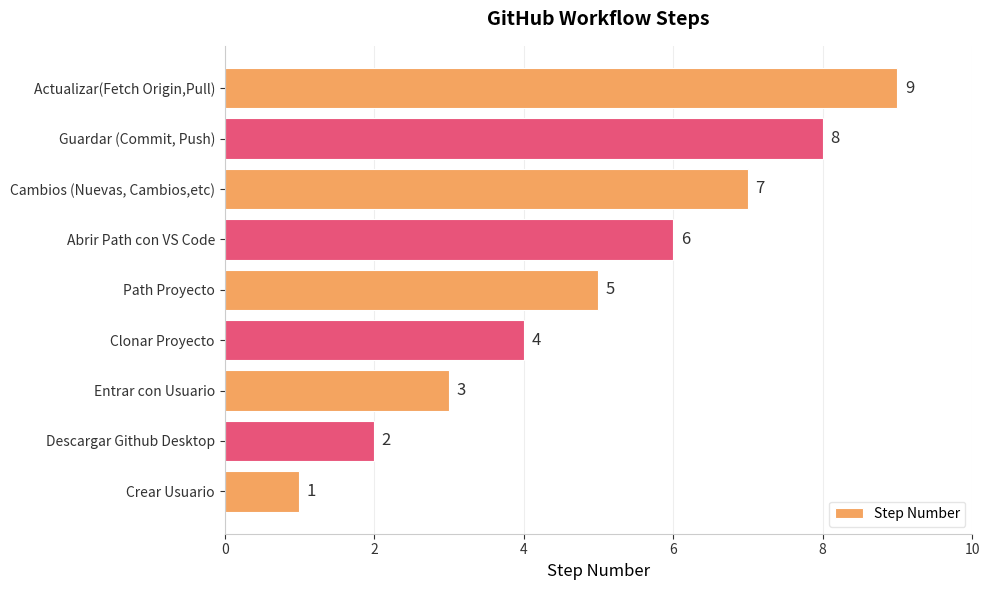

List the labels in order of value, largest first.

Actualizar(Fetch Origin,Pull), Guardar (Commit, Push), Cambios (Nuevas, Cambios,etc), Abrir Path con VS Code, Path Proyecto, Clonar Proyecto, Entrar con Usuario, Descargar Github Desktop, Crear Usuario